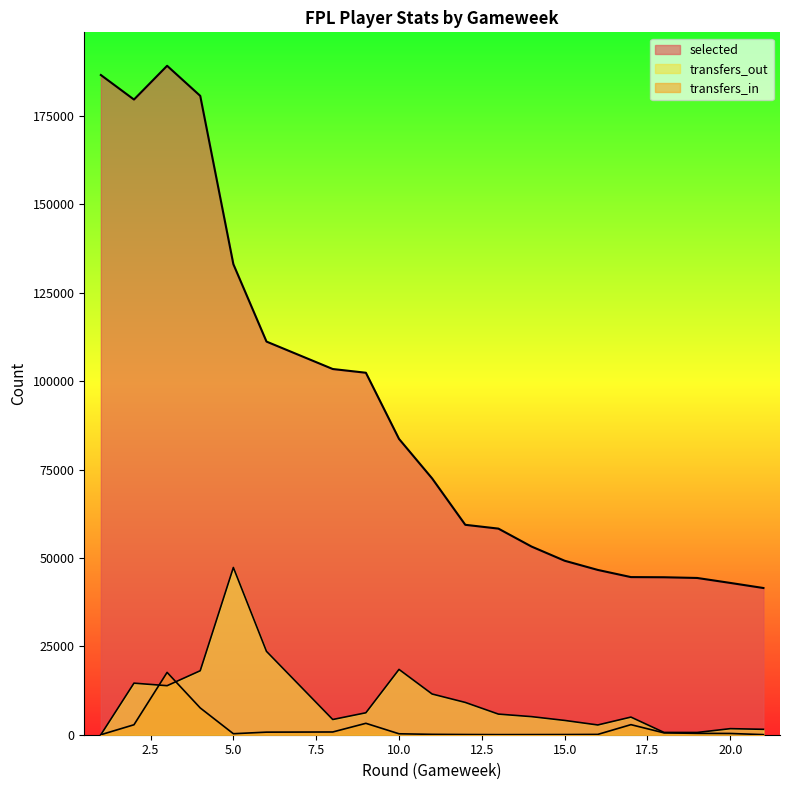

What is the difference between the highest and lowest values at 3?

175354